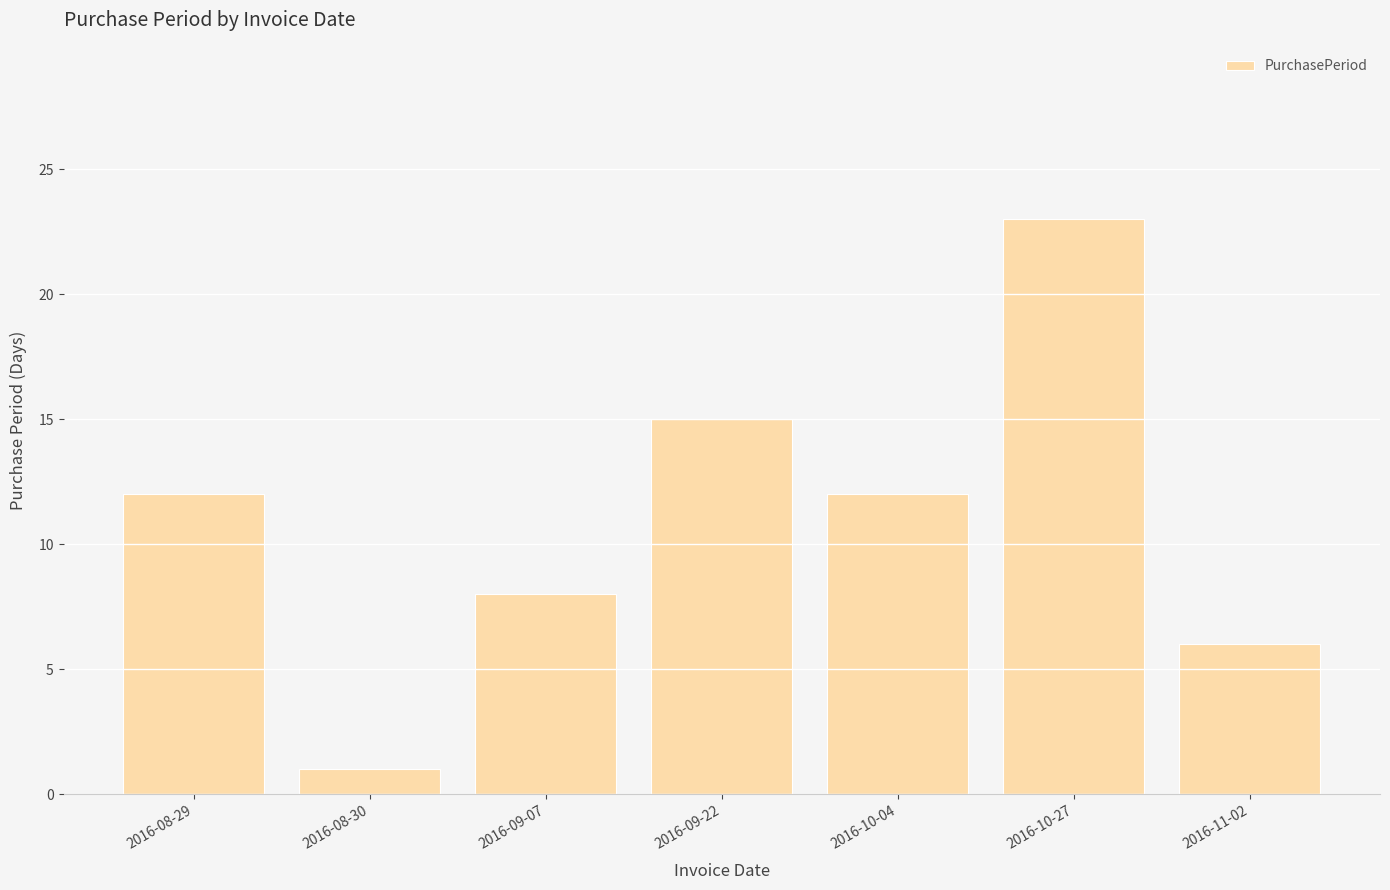

What is the ratio of the value at 2016-09-07 to the value at 2016-08-30?

8.0